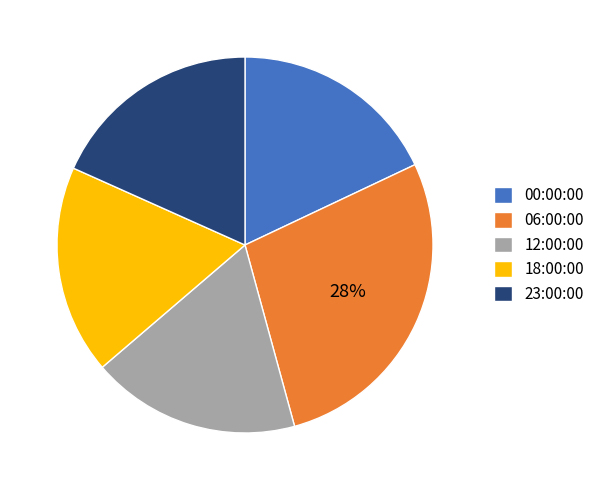

Is the sum of 23:00:00 and 12:00:00 greater than half?

No